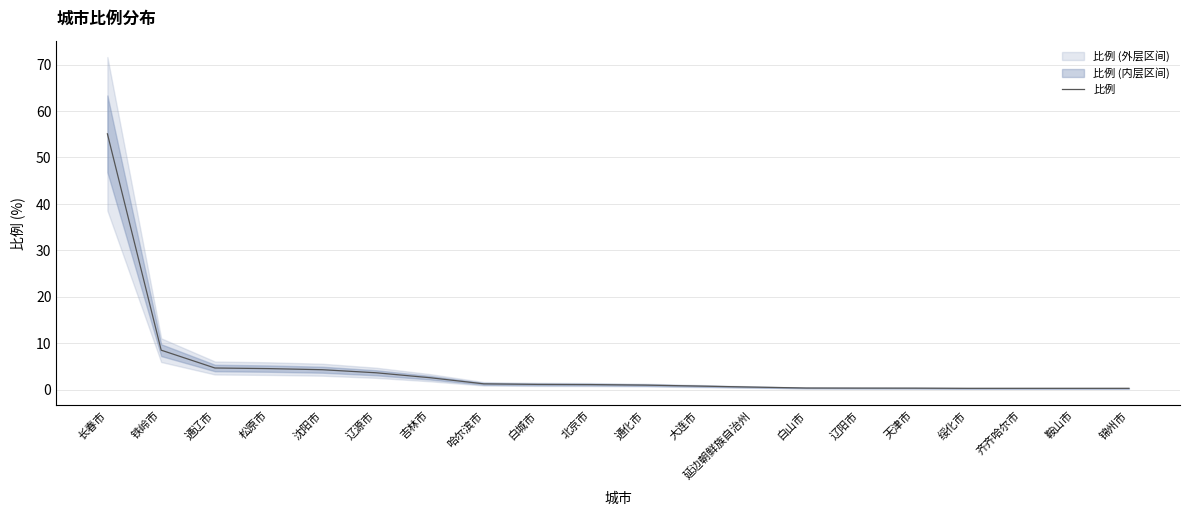

What is the change in value from 白城市 to 白山市?

-0.8